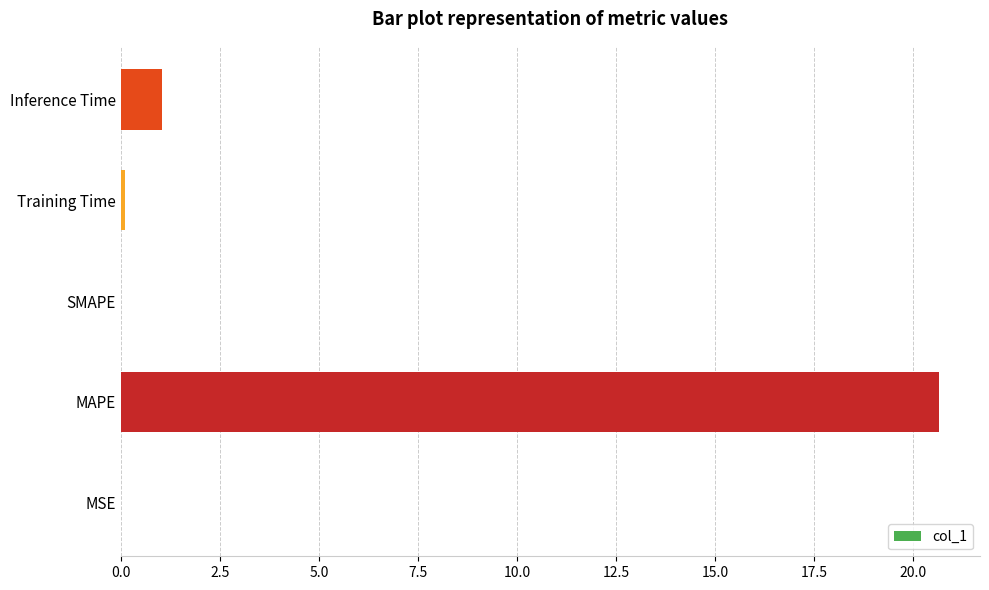

What is the sum of all values?

21.8